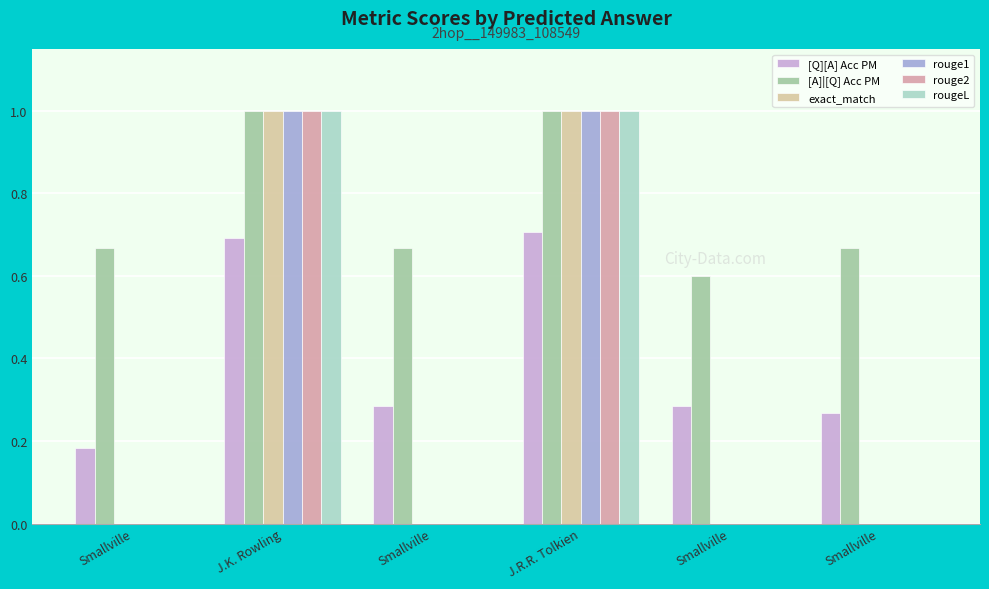

Is it true that exact_match equals 1.0 at J.K. Rowling?

True